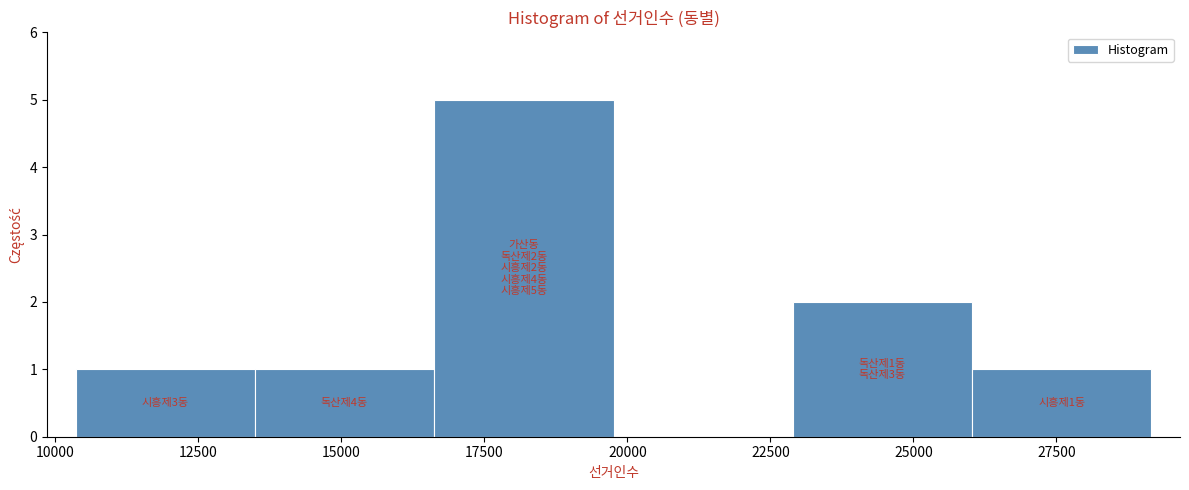

Over which range of the x-axis is the bar tallest?

16500 to 20000